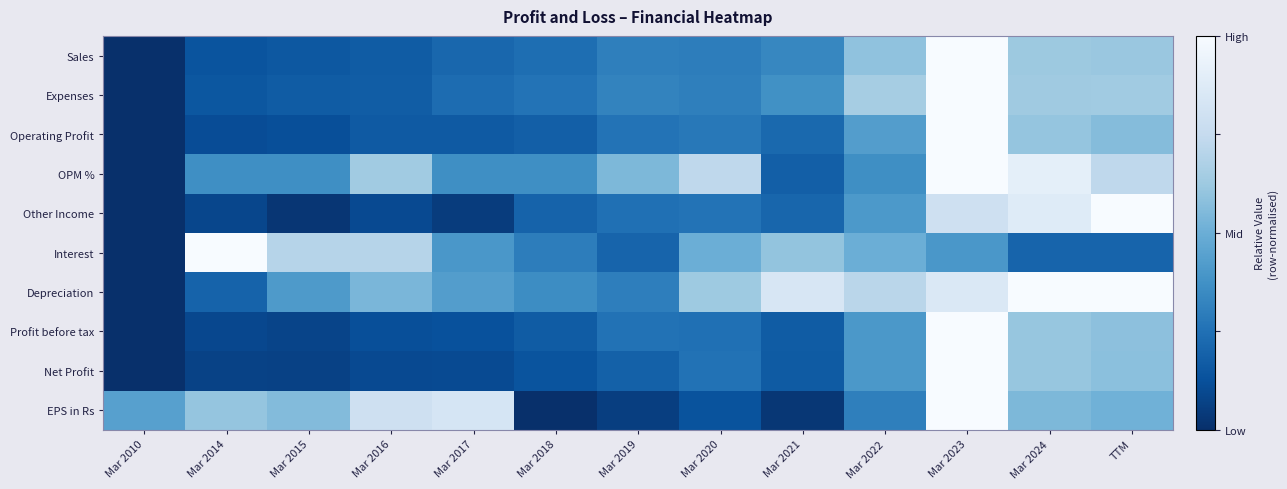

At which category is the sum across all series the highest?

Mar 2023